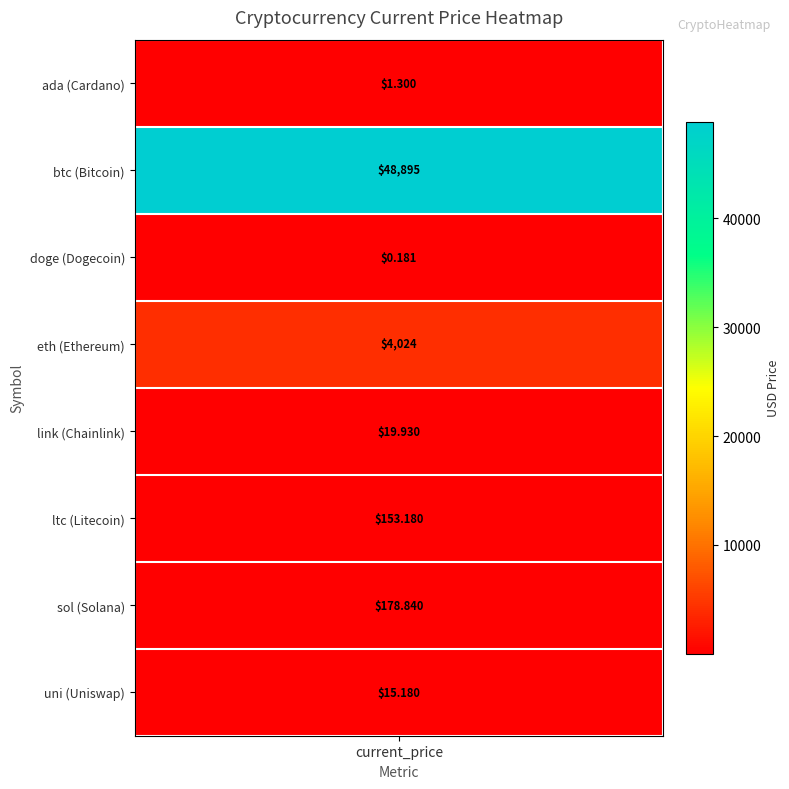

Reading left to right, list all the values displayed in this chart.

ada=1.3	btc=48895.0	doge=0.2	eth=4024.3	link=19.9	ltc=153.2	sol=178.8	uni=15.2